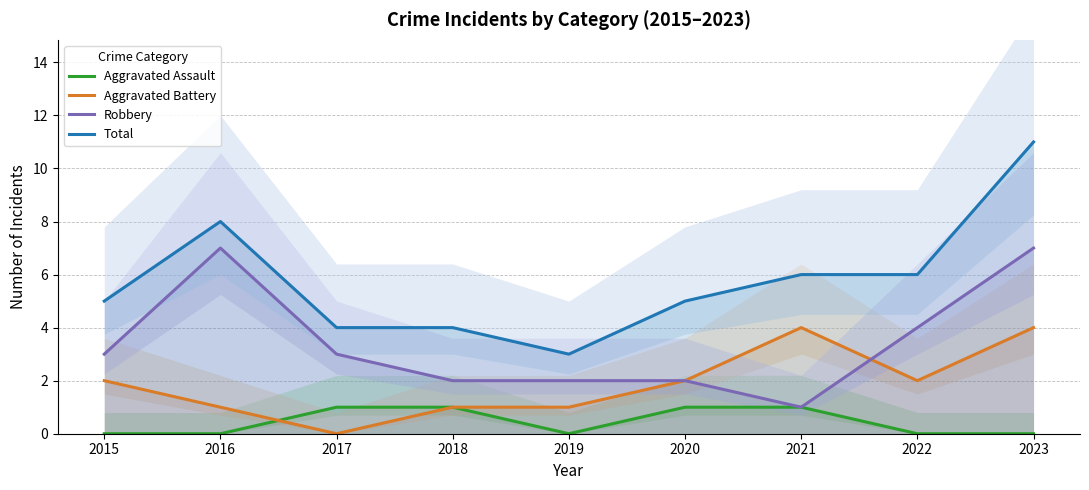

What is the sum of the Robbery values at 2022 and 2017?

7